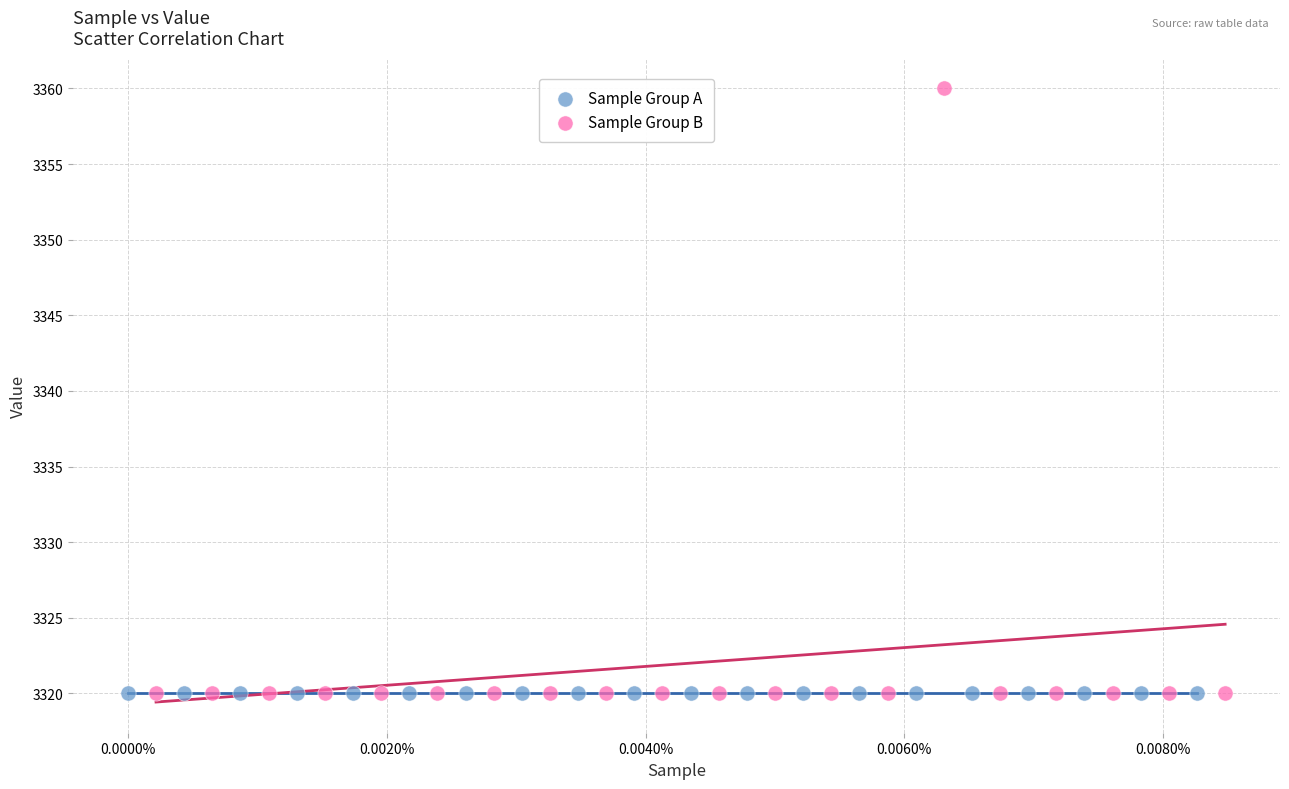

Which series reaches the maximum Y coordinate?

Sample Group B